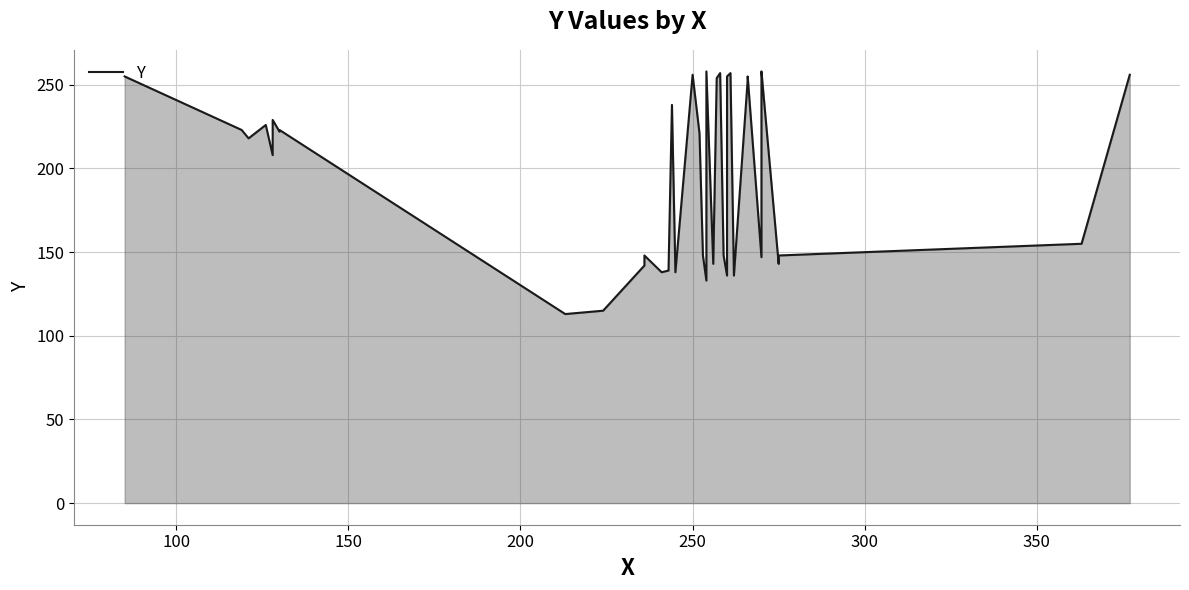

Count the number of categories in the chart.

40